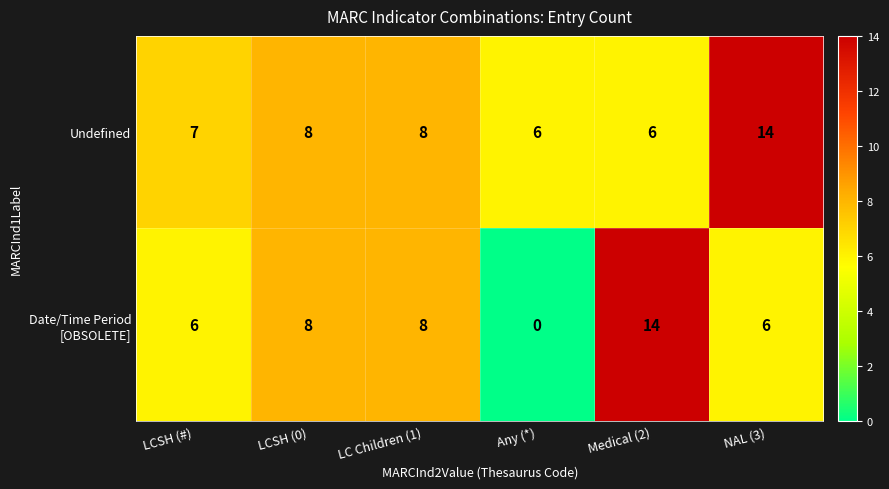

True or false: Undefined has a value of 6 at NAL (3).

False